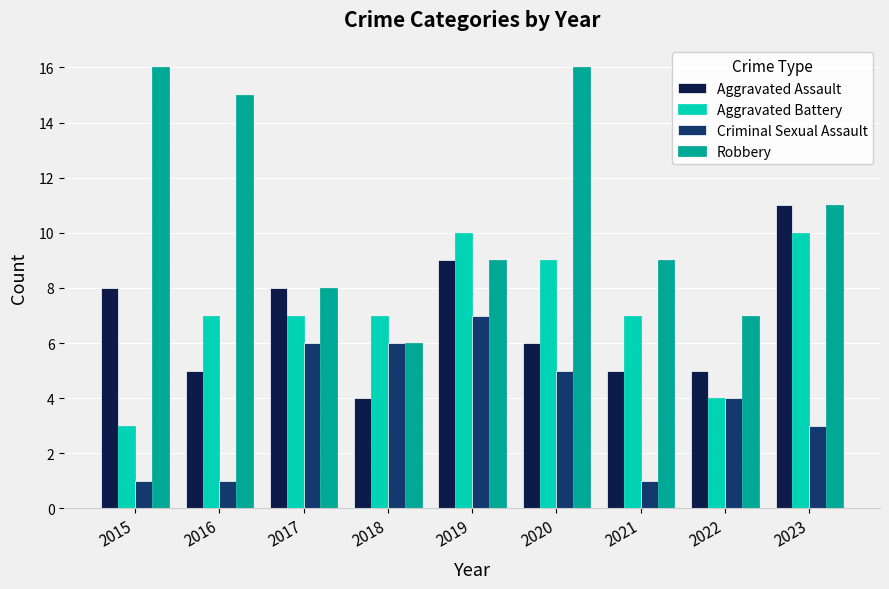

Reading left to right, extract all data points from this chart.

Aggravated Assault: 2015=8	2016=5	2017=8	2018=4	2019=9	2020=6	2021=5	2022=5	2023=11
Aggravated Battery: 2015=3	2016=7	2017=7	2018=7	2019=10	2020=9	2021=7	2022=4	2023=10
Criminal Sexual Assault: 2015=1	2016=1	2017=6	2018=6	2019=7	2020=5	2021=1	2022=4	2023=3
Robbery: 2015=16	2016=15	2017=8	2018=6	2019=9	2020=16	2021=9	2022=7	2023=11